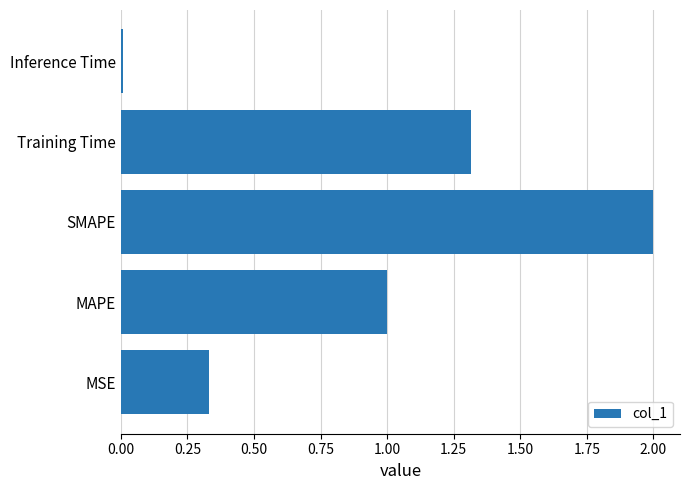

The chart shows a value of 1.3 at Training Time. True or false?

True